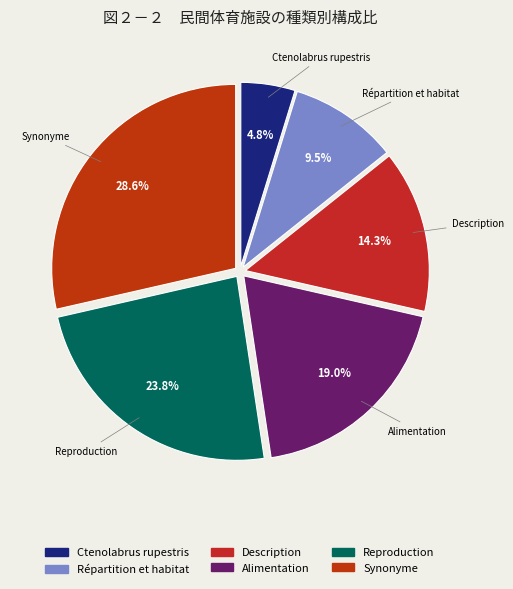

What is the smallest slice in the pie chart?

Ctenolabrus rupestris